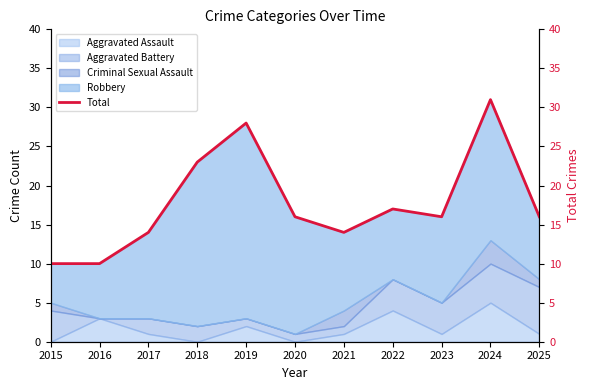

At which category does the data reach its first local peak?

2019